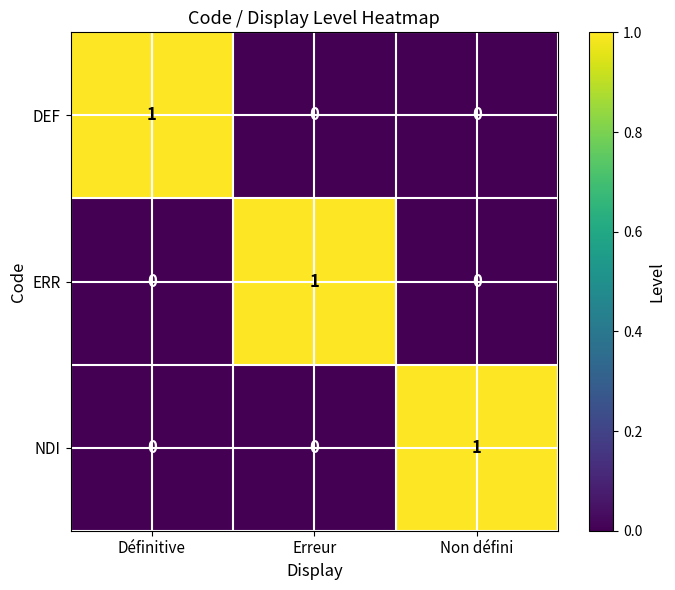

Is it true that DEF equals 0 at Erreur?

True